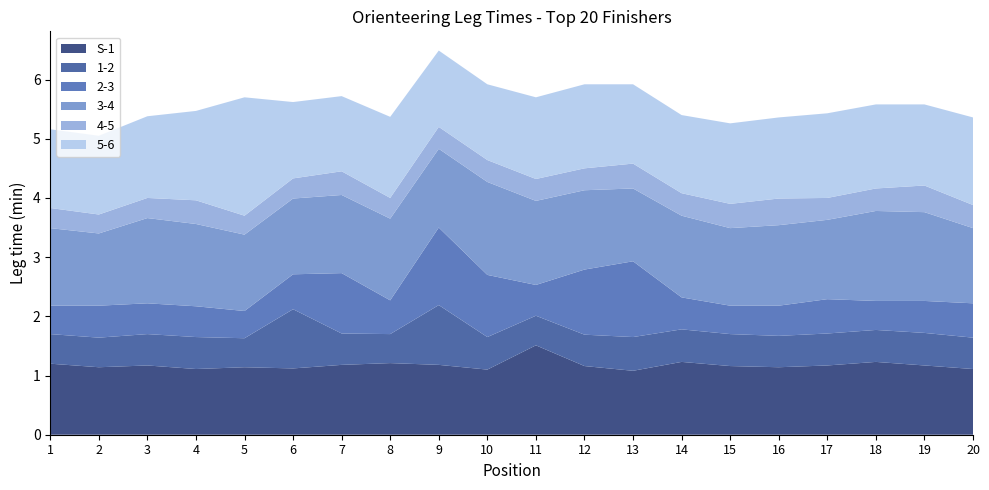

Reading right to left, list all the values displayed in this chart.

S-1: 1.1	1.2	1.2	1.2	1.1	1.2	1.2	1.1	1.2	1.5	1.1	1.2	1.2	1.2	1.1	1.1	1.1	1.2	1.1	1.2
1-2: 0.5	0.6	0.5	0.5	0.5	0.5	0.6	0.6	0.5	0.5	0.6	1.0	0.5	0.5	1.0	0.5	0.5	0.5	0.5	0.5
2-3: 0.6	0.5	0.5	0.6	0.5	0.5	0.5	1.3	1.1	0.5	1.1	1.3	0.6	1.0	0.6	0.5	0.5	0.5	0.5	0.5
3-4: 1.3	1.5	1.5	1.3	1.4	1.3	1.4	1.2	1.3	1.4	1.6	1.3	1.4	1.3	1.3	1.3	1.4	1.4	1.2	1.3
4-5: 0.4	0.5	0.4	0.4	0.5	0.4	0.4	0.4	0.4	0.4	0.4	0.4	0.3	0.4	0.3	0.3	0.4	0.3	0.3	0.3
5-6: 1.5	1.4	1.4	1.4	1.4	1.4	1.3	1.3	1.4	1.4	1.3	1.3	1.4	1.3	1.3	2.0	1.5	1.4	1.3	1.3